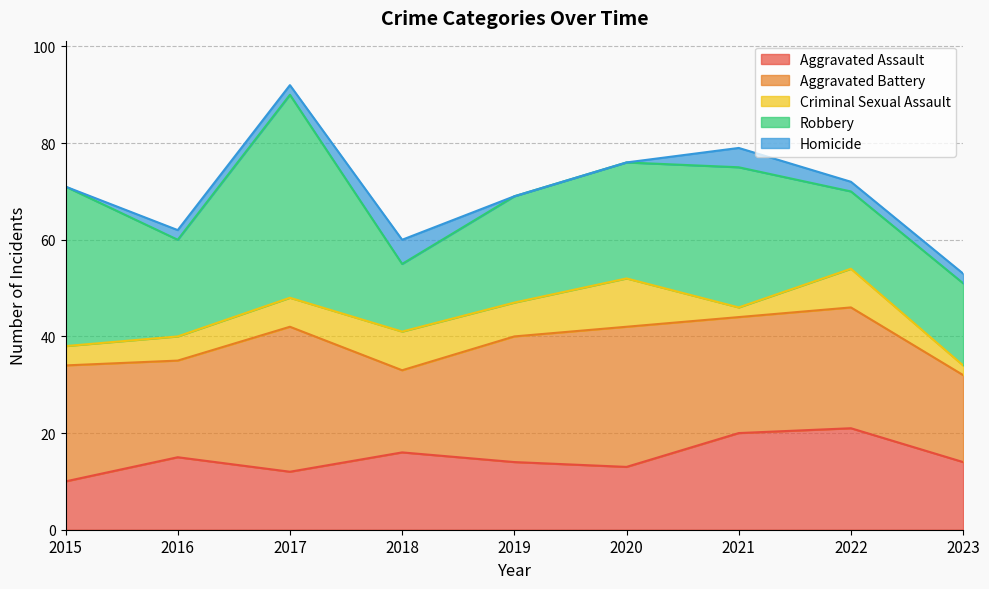

What is the sum of the Aggravated Assault values at 2017 and 2015?

22